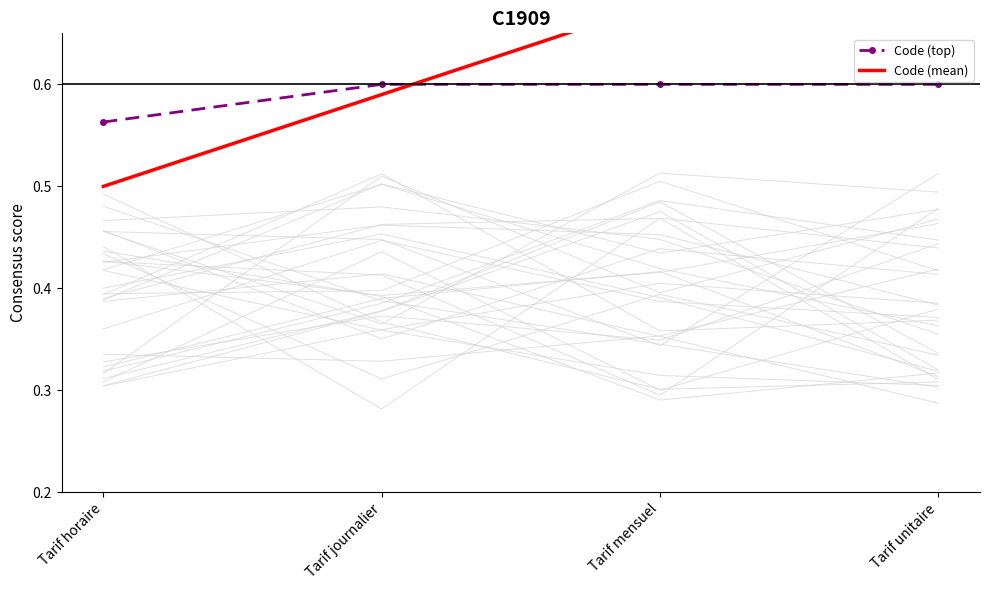

What is the value of the Code (top) point at the 4th from the left?

0.6